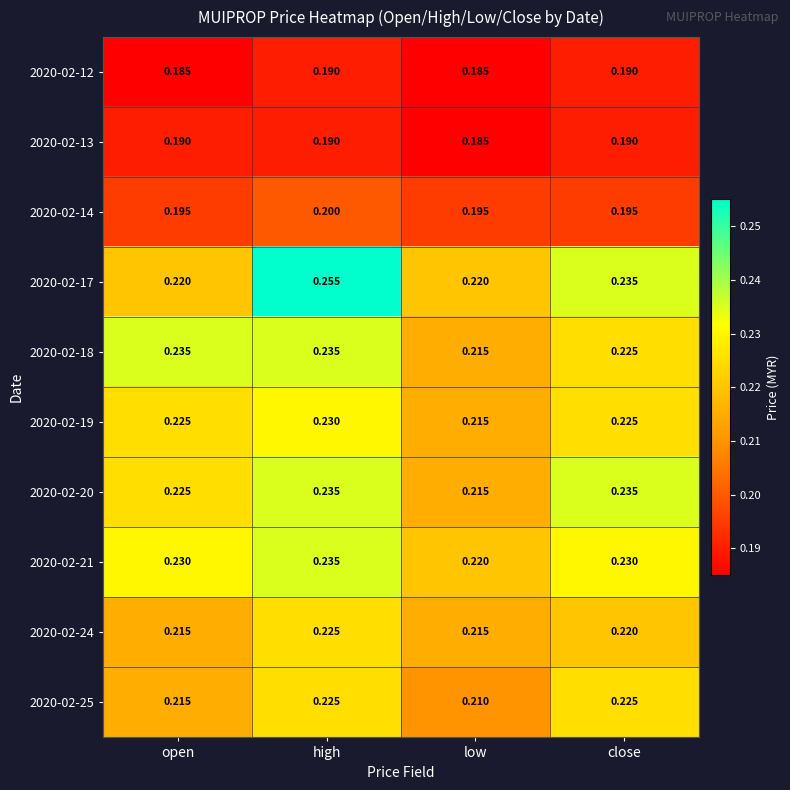

Which category has the lowest value in the 2020-02-13 series?

low